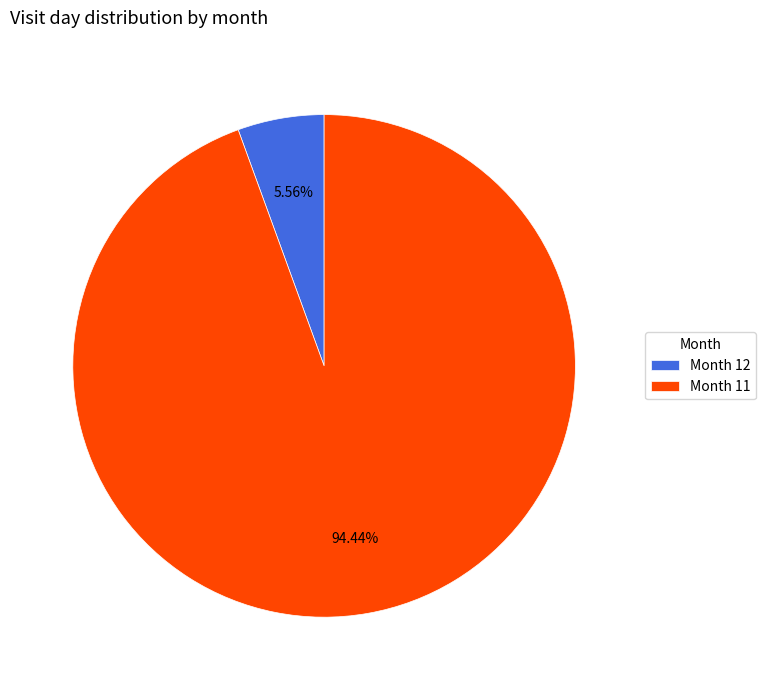

Which category accounts for the majority?

Month 11